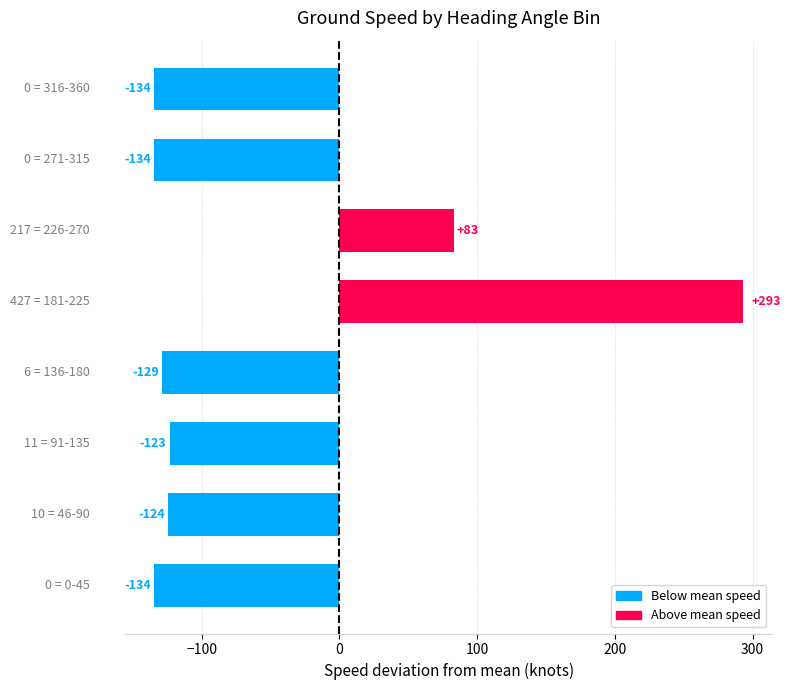

What is the greatest value displayed?

293.1